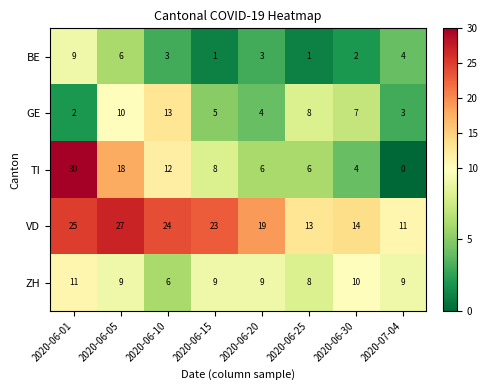

Is the value of GE at 2020-07-04 greater than the value of BE at 2020-06-01?

No